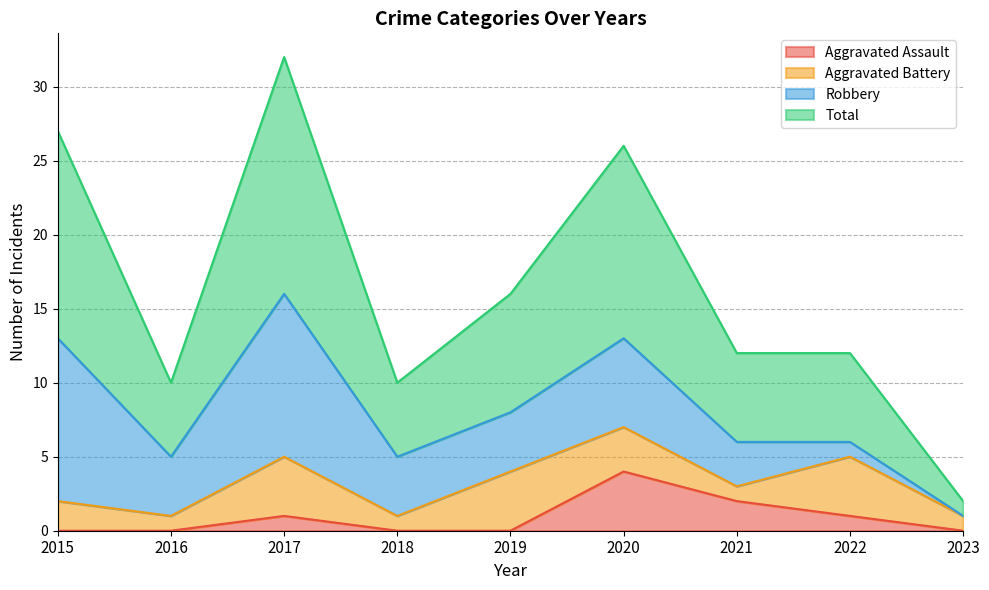

True or false: Total and Aggravated Assault intersect in this chart.

False